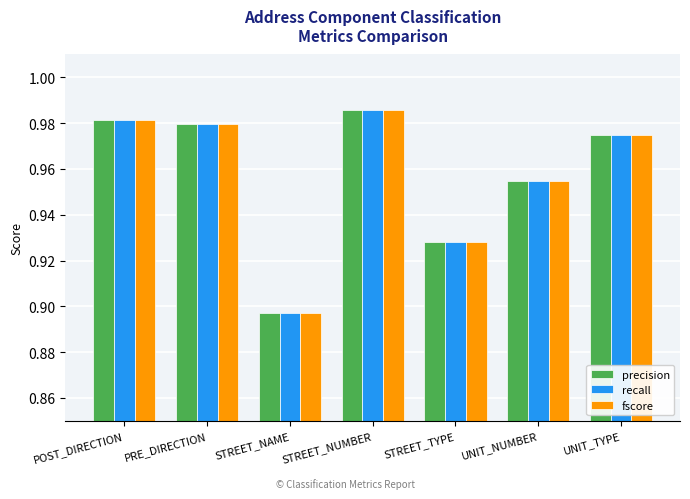

How many groups of bars are there?

7